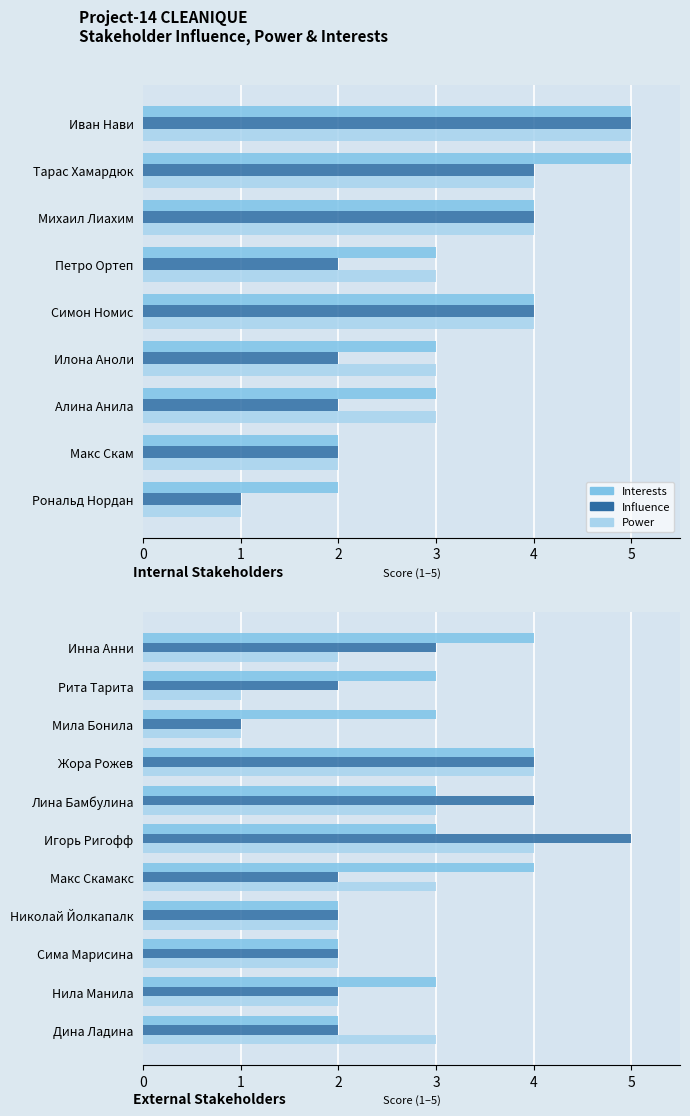

Is it true that Interests equals 3 at Лина Бамбулина?

True